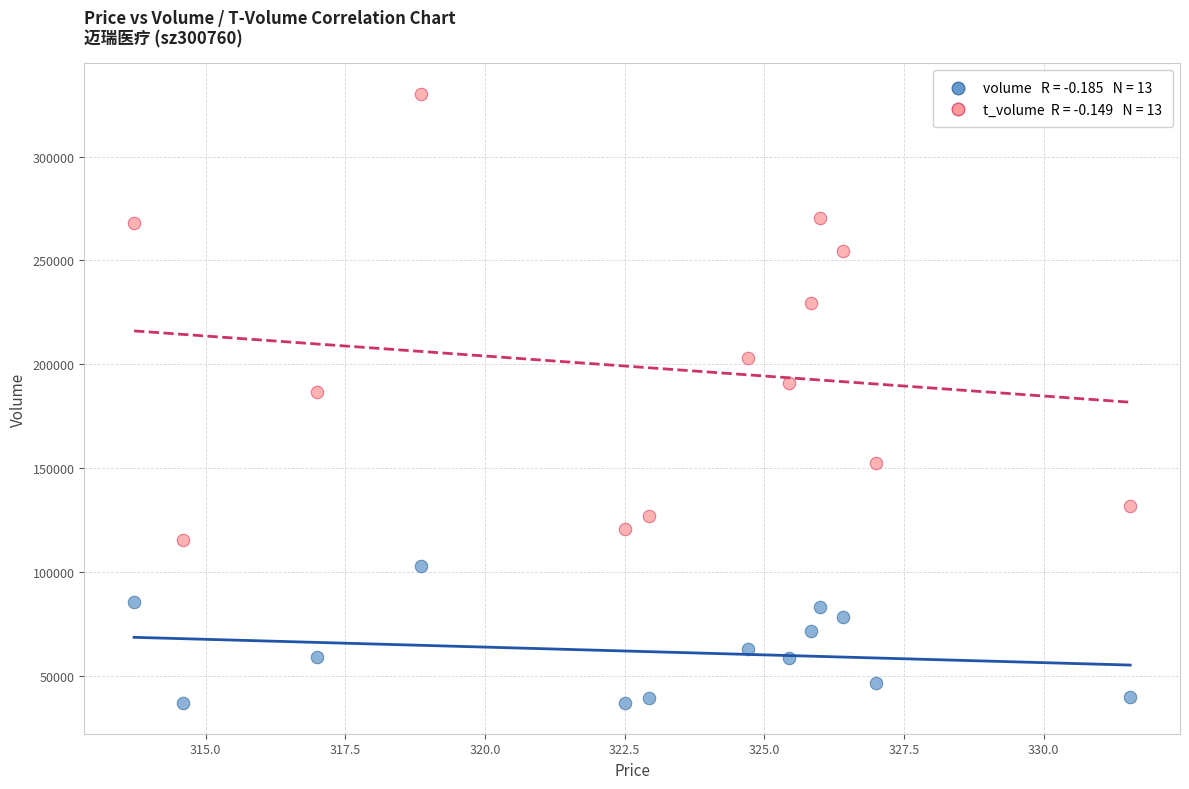

Across all data points, what is the range of Y values (max minus min)?

293588